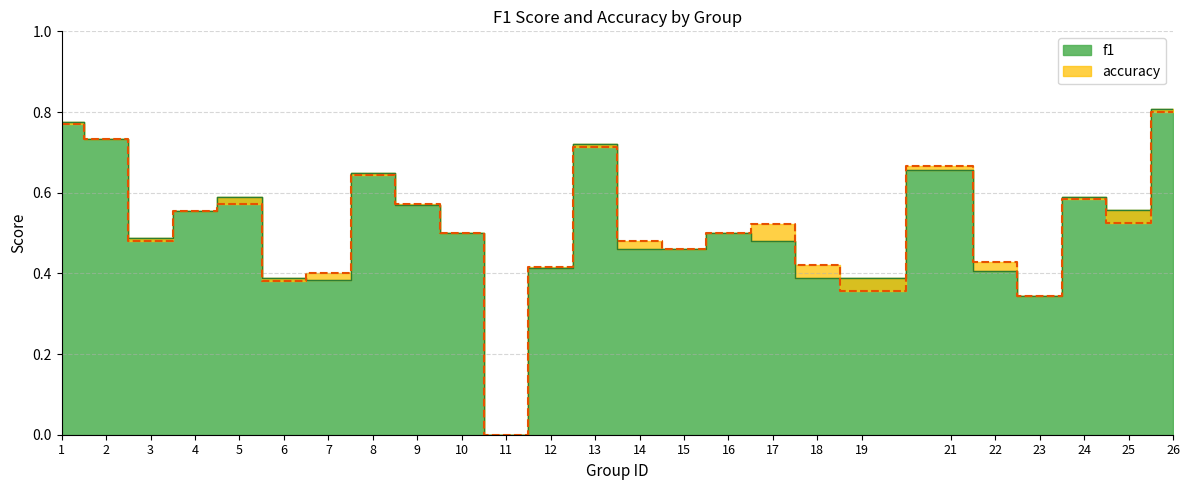

Rank the series by their maximum value, from lowest to highest.

accuracy, f1